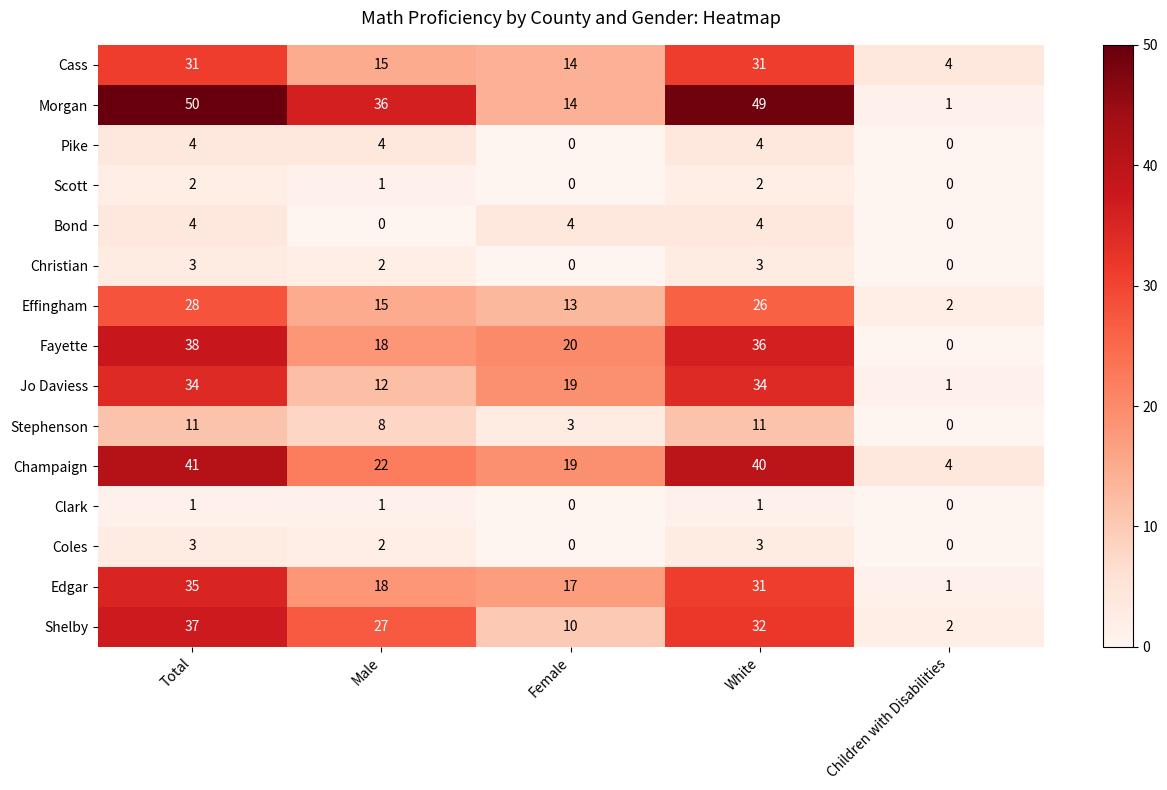

Where does the Shelby series first go above 27?

Total